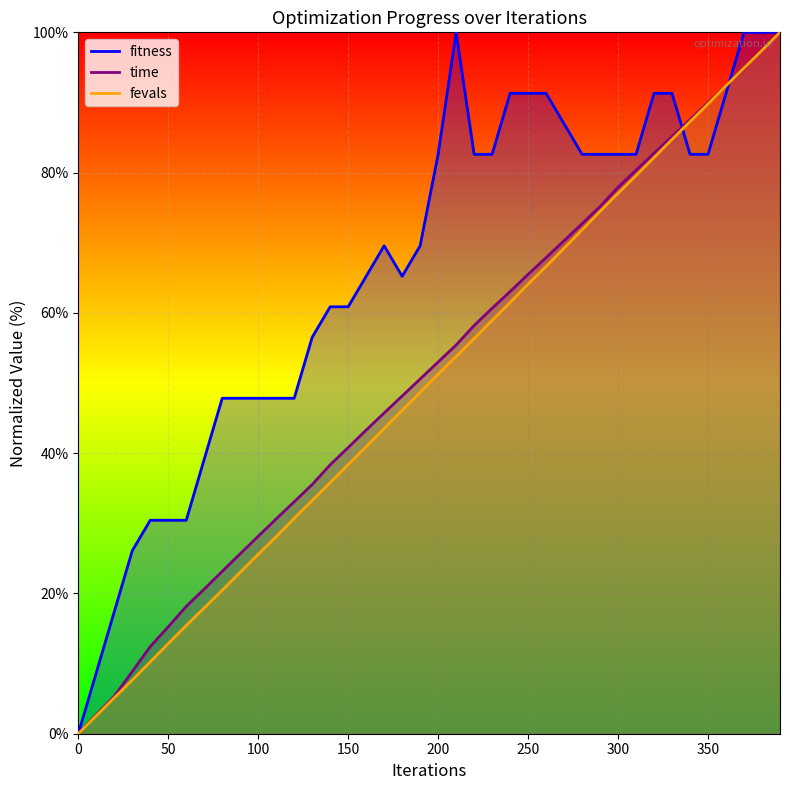

Is it true that time_scaled equals 77.9 at 300?

True